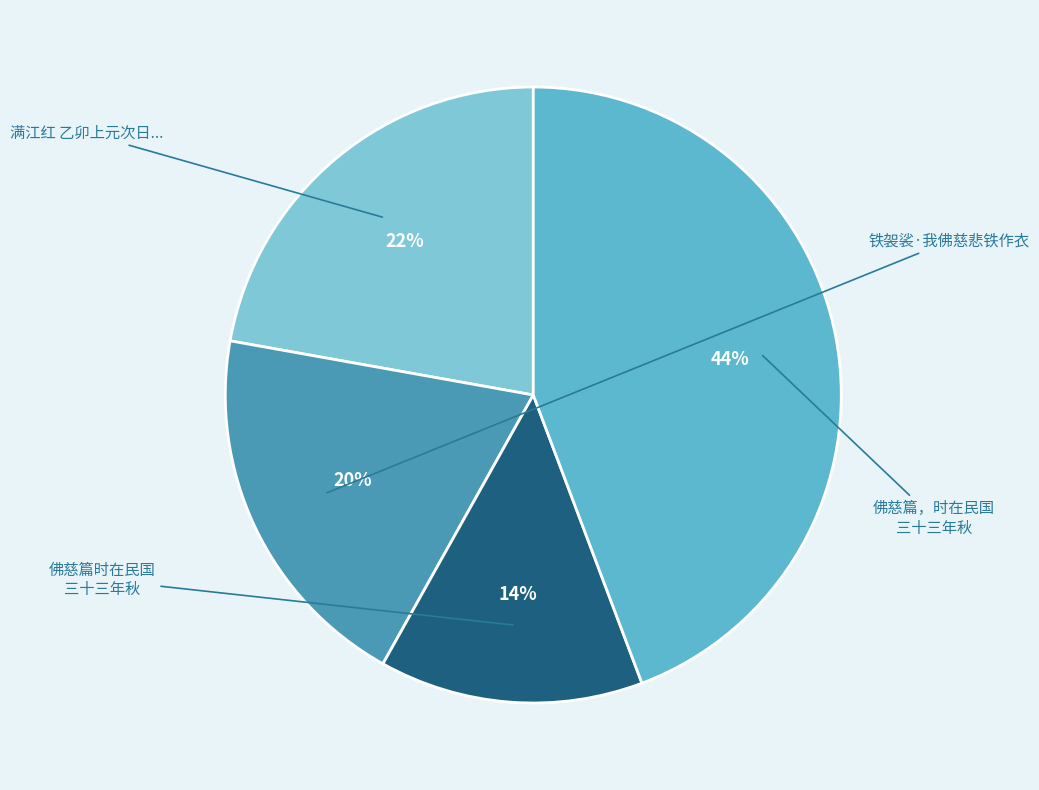

Which slice is the largest?

佛慈篇，时在民国三十三年秋